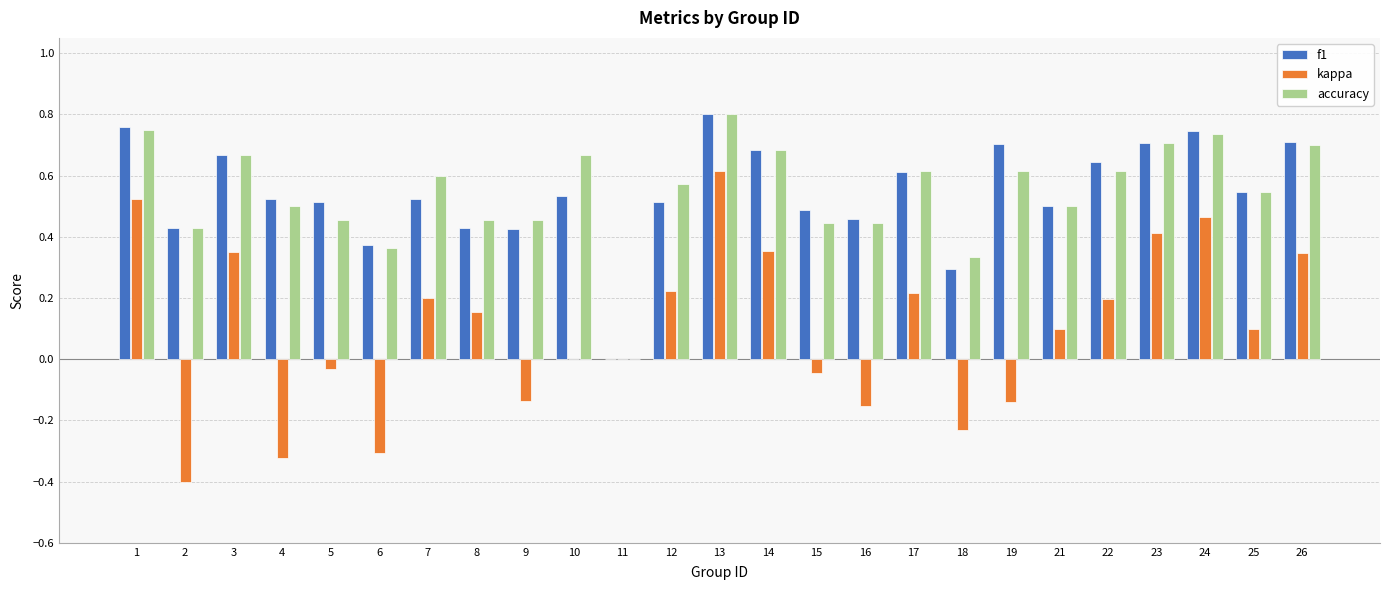

How many series are shown in this chart?

3